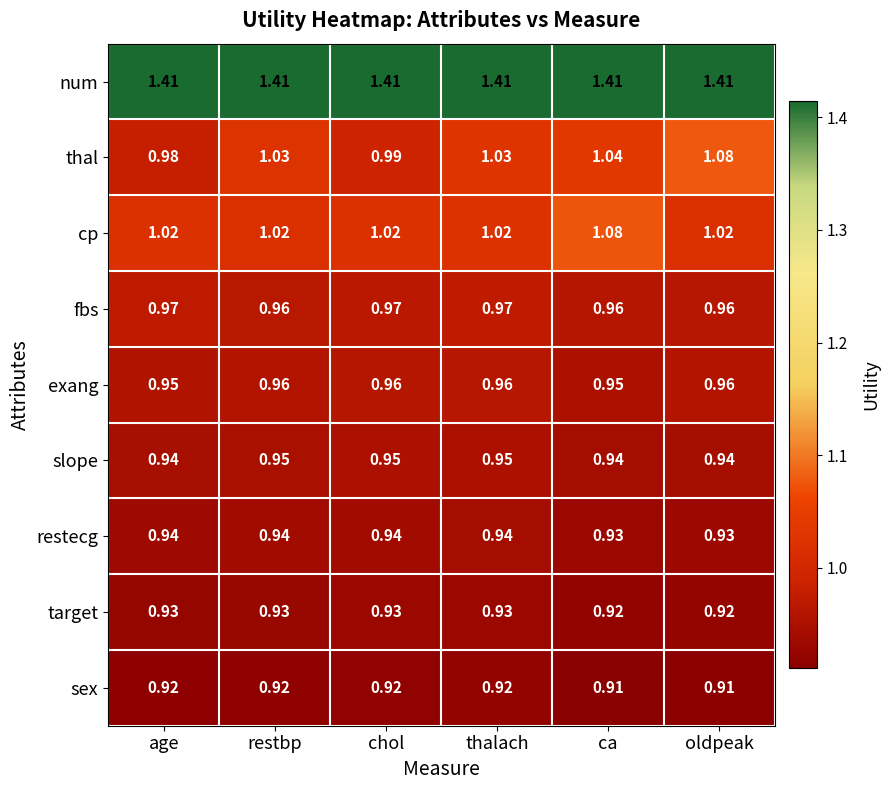

Between restbp and thalach, which series saw the biggest shift?

fbs